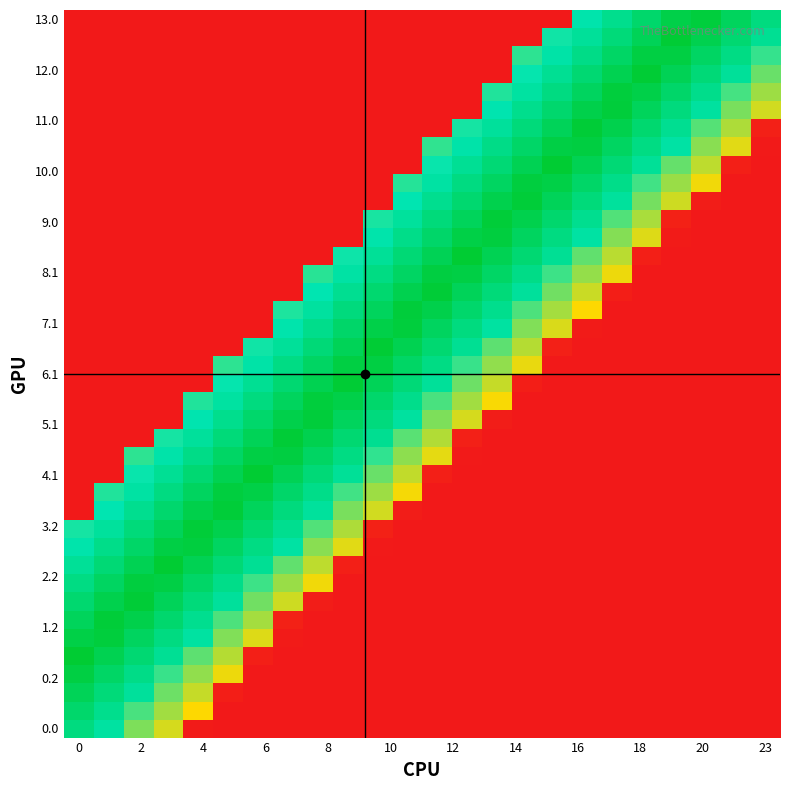

What is the greatest value displayed?

1.0